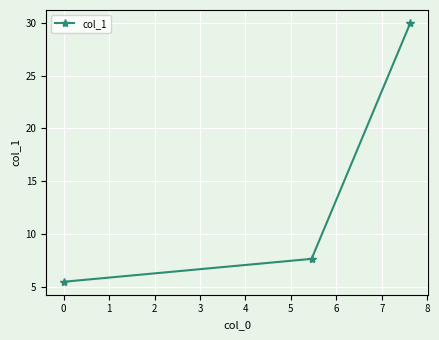

How many values are below 7?

1